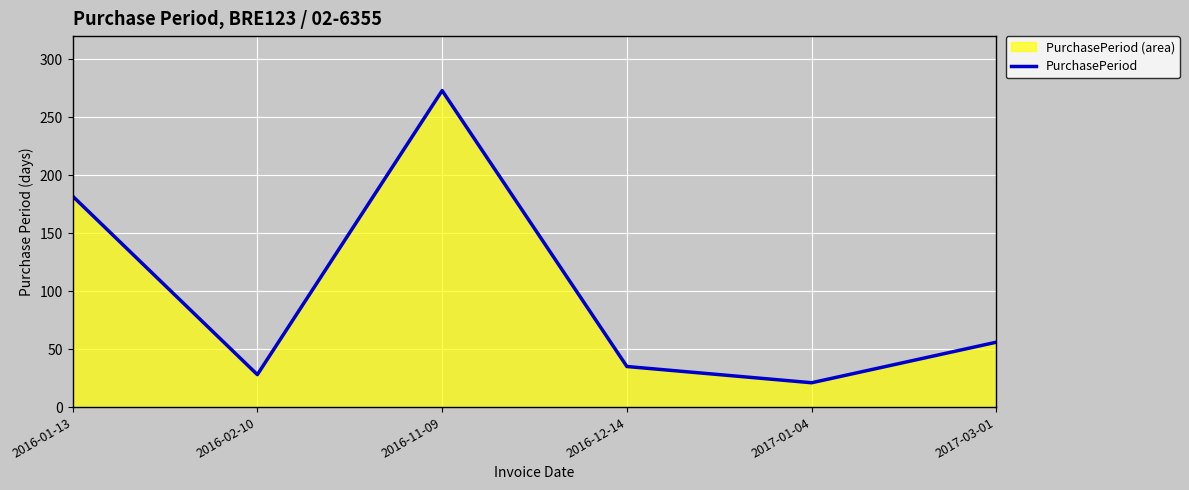

At which category does the data reach its first local valley?

2016-02-10